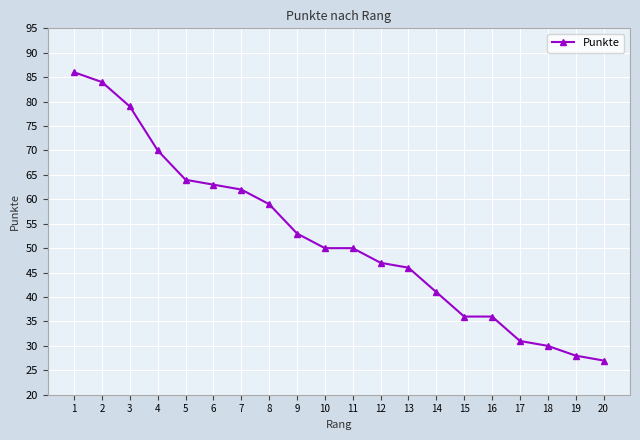

Is it true that the value at 4 is 16?

False